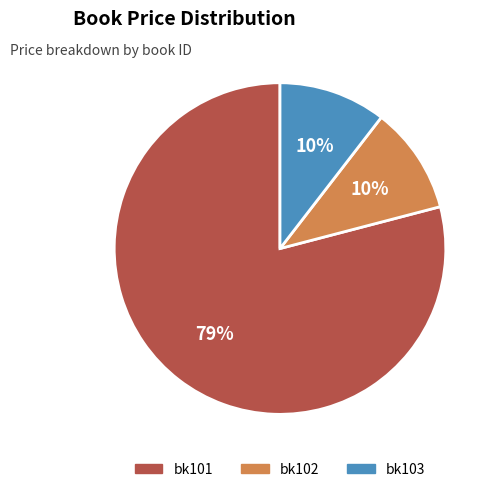

Count the number of slices in the pie.

3